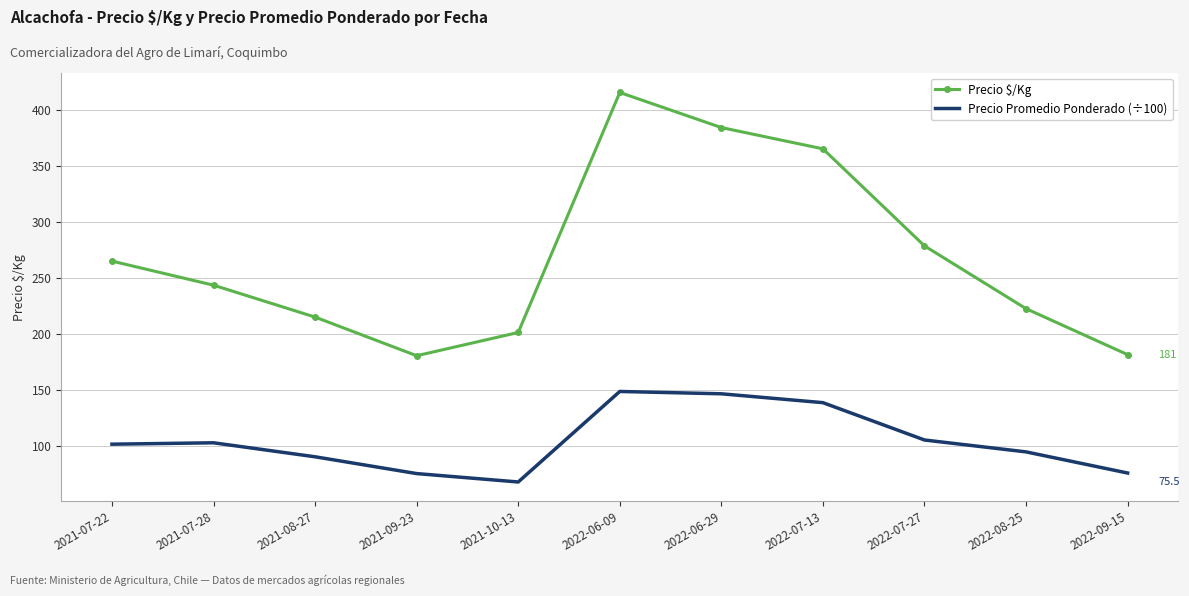

Reading left to right, extract all data points from this chart.

Precio $/Kg: 264.8	243.2	214.8	180.2	201.0	415.3	384.0	365.0	278.3	222.2	181.2
Precio Promedio Ponderado (÷100): 101.2	102.5	90.0	75.0	67.5	148.3	146.2	138.3	105.0	94.4	75.5
Precio Promedio Ponderado: 10125.0	10250.0	9000.0	7500.0	6750.0	14833.3	14625.0	13833.3	10500.0	9437.5	7550.0